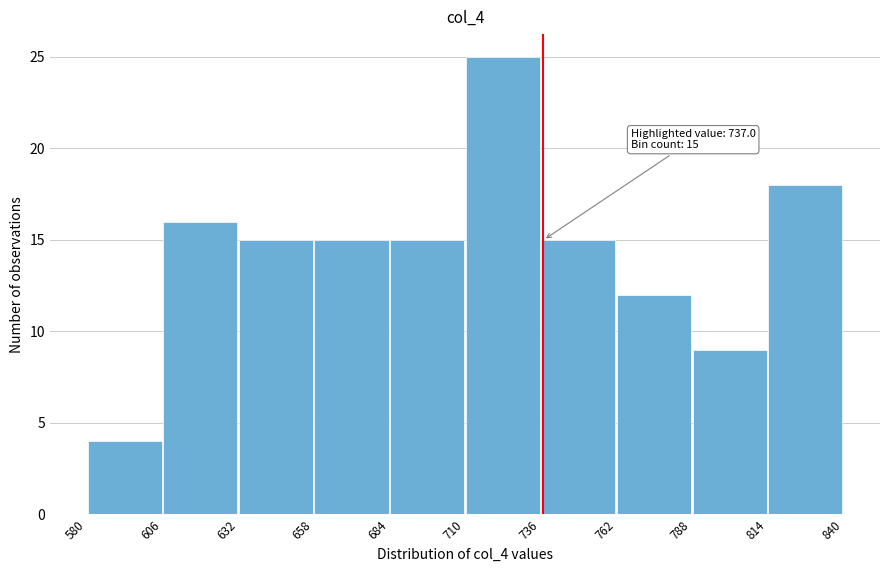

Which range on the x-axis has the tallest bar?

710 to 736